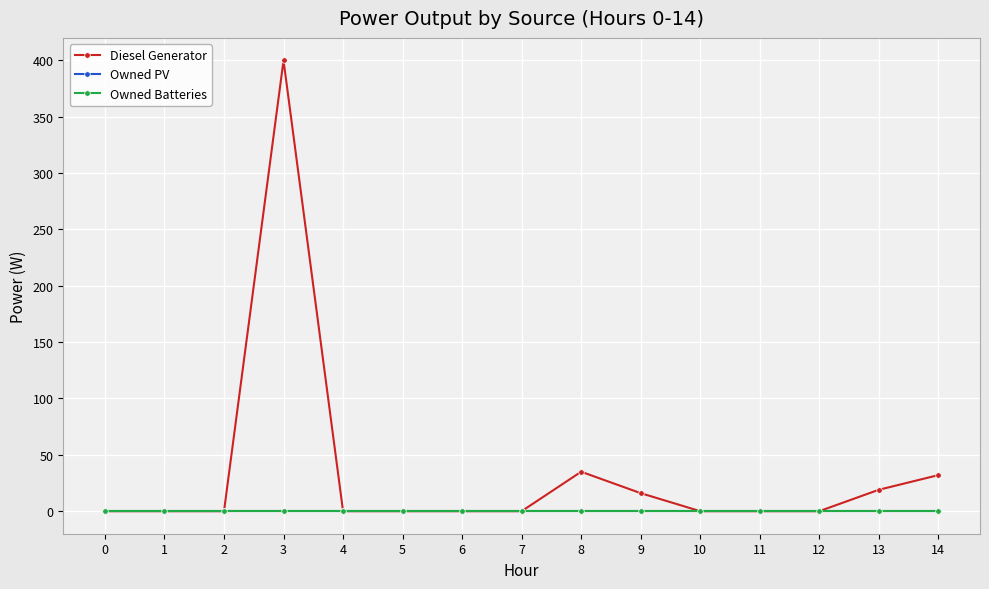

Rank the categories by Owned PV value from highest to lowest.

0, 1, 2, 3, 4, 5, 6, 7, 8, 9, 10, 11, 12, 13, 14